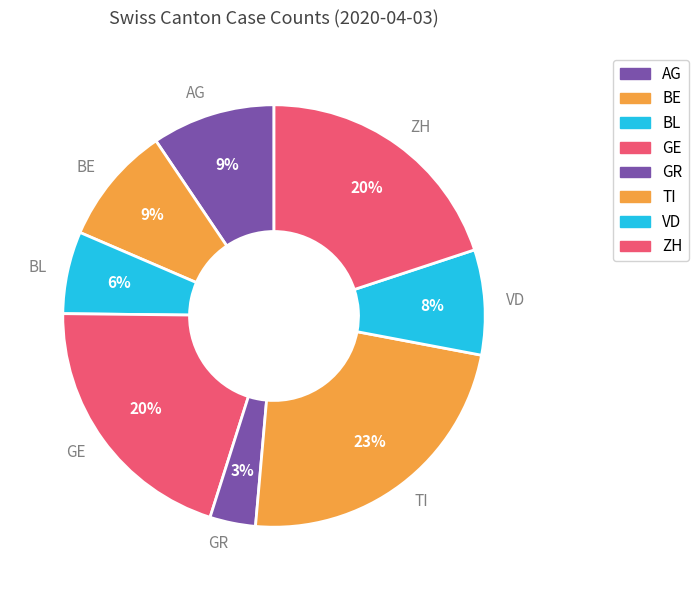

Which category has the biggest portion of the pie?

TI